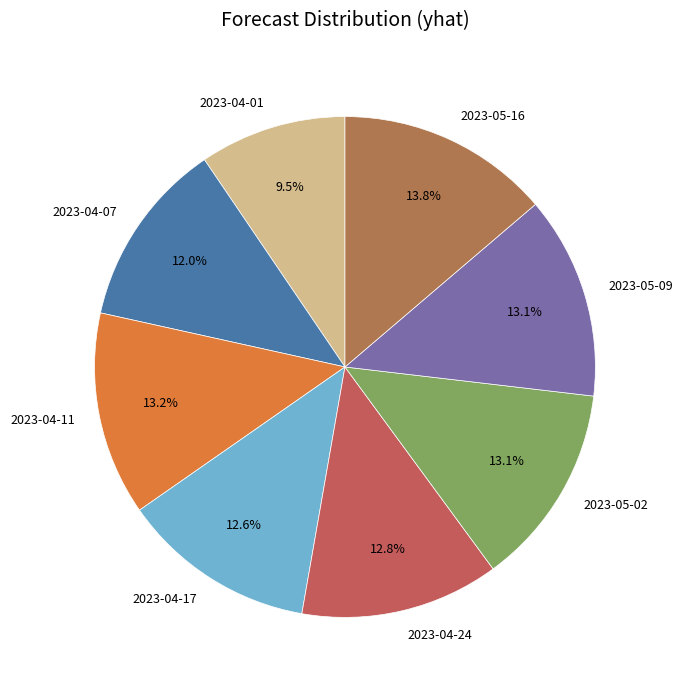

Is 2023-05-09 the majority of the pie?

No